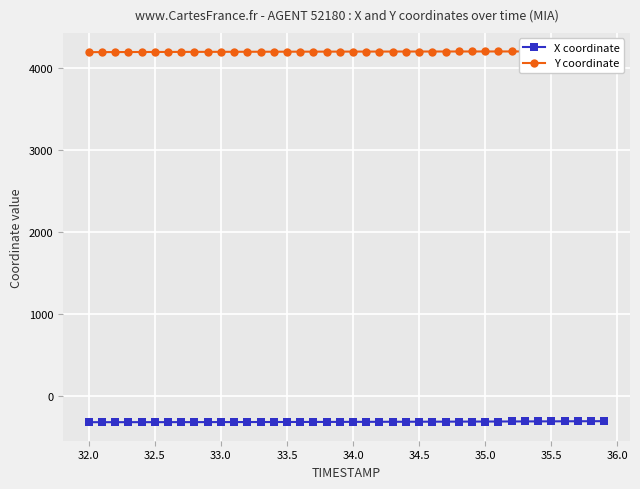

True or false: X coordinate and Y coordinate cross at least once.

False